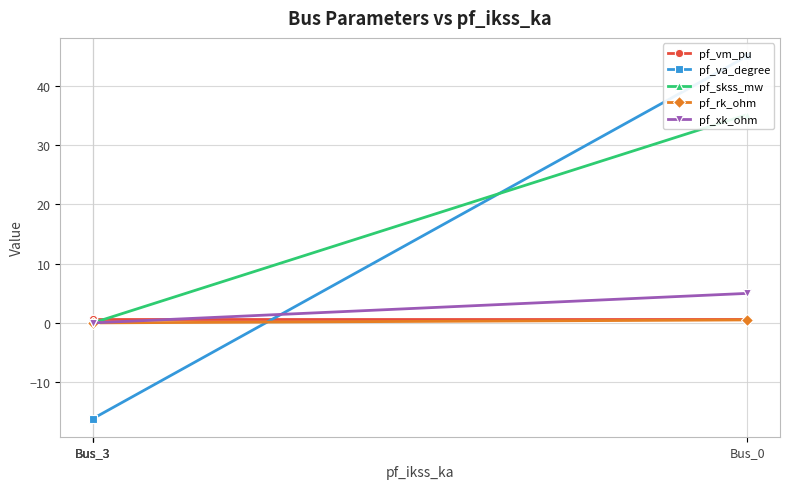

How many data points in pf_va_degree are above -16?

1